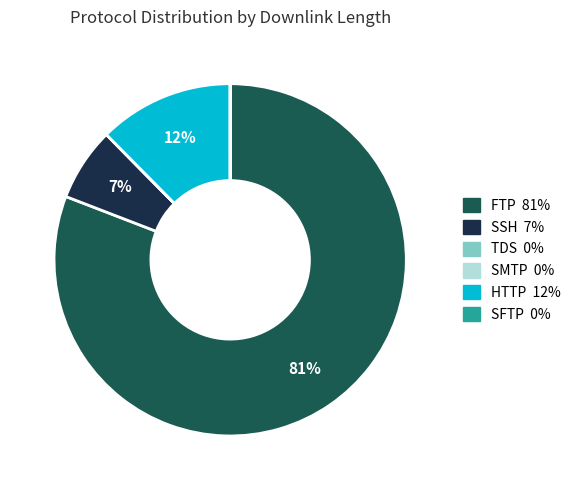

Is there any slice that represents more than half of the pie?

Yes